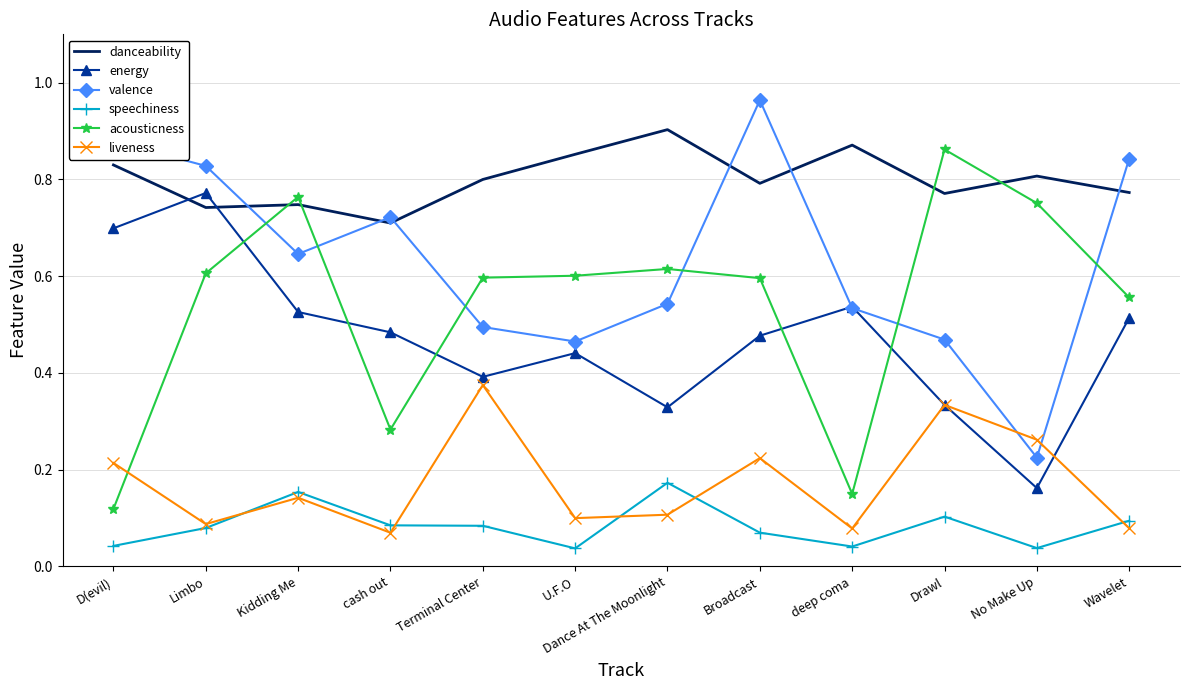

At which label does danceability reach its peak?

Dance At The Moonlight